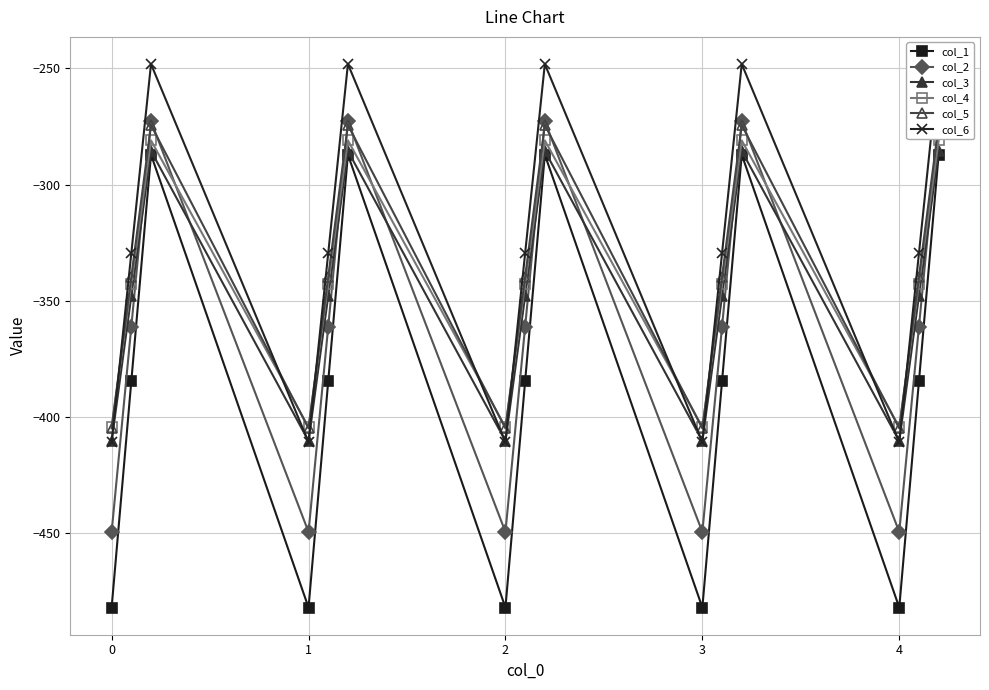

What is the average value of the col_4 series?

-342.7